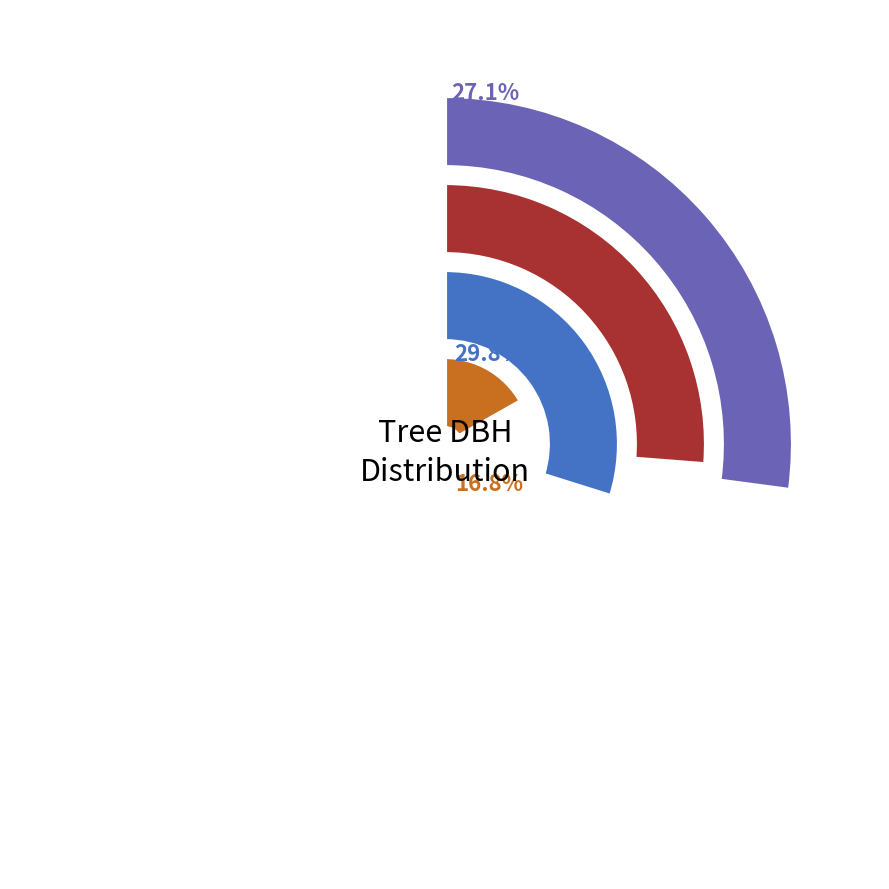

True or false: 80880009 accounts for 16% of the total.

False